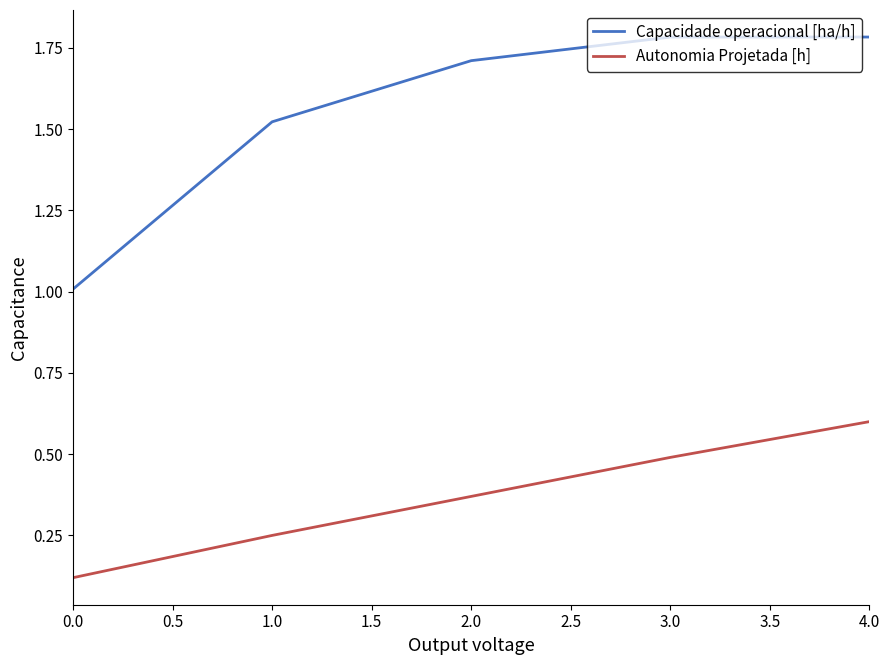

What position from the right is 0.0?

5